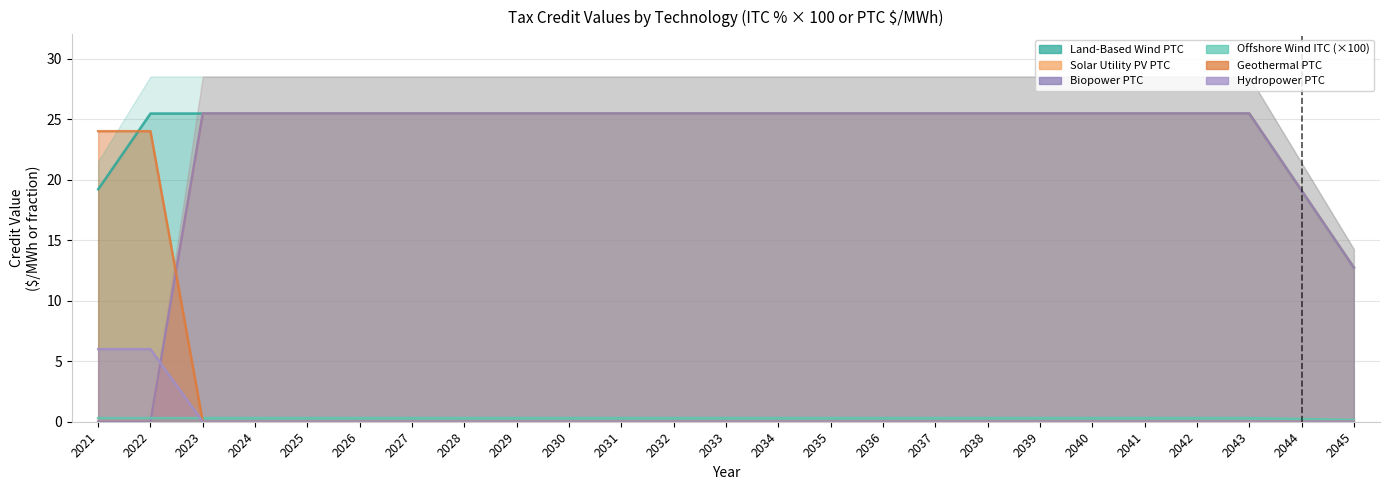

Is the value of Offshore Wind ITC at 2024 greater than the value of Land-Based Wind PTC at 2023?

No